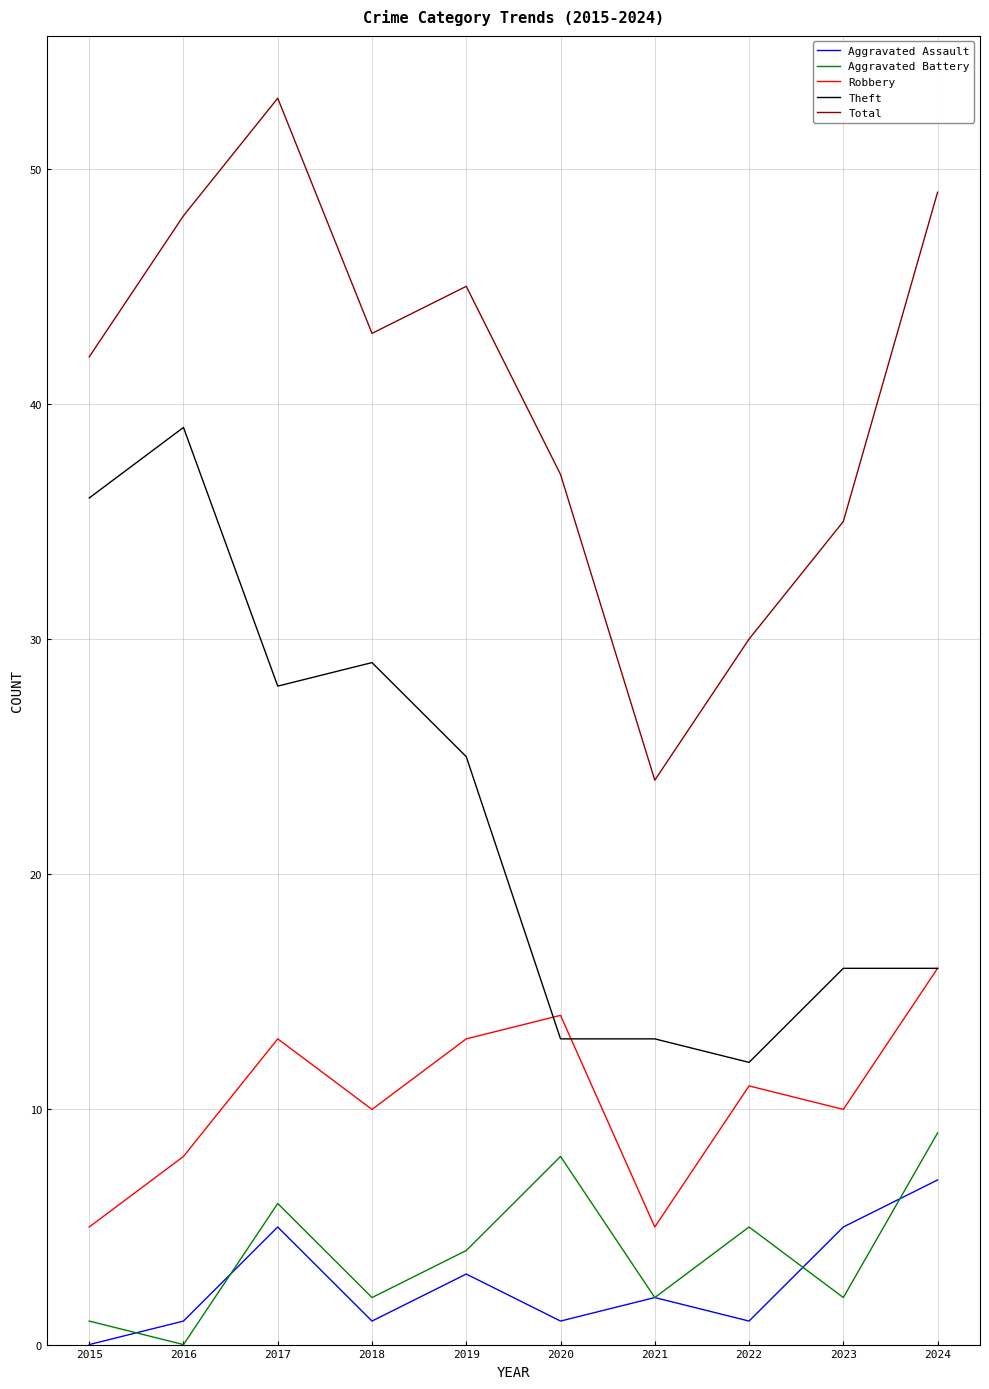

At which category does Aggravated Battery reach its first local peak?

2017